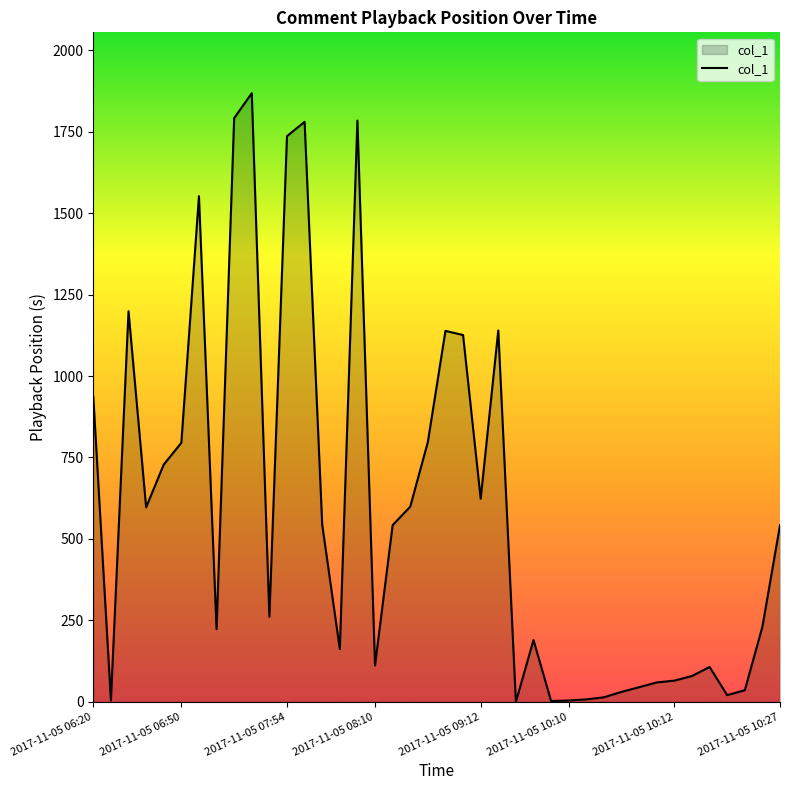

What is the difference between the maximum and minimum values?

1868.3